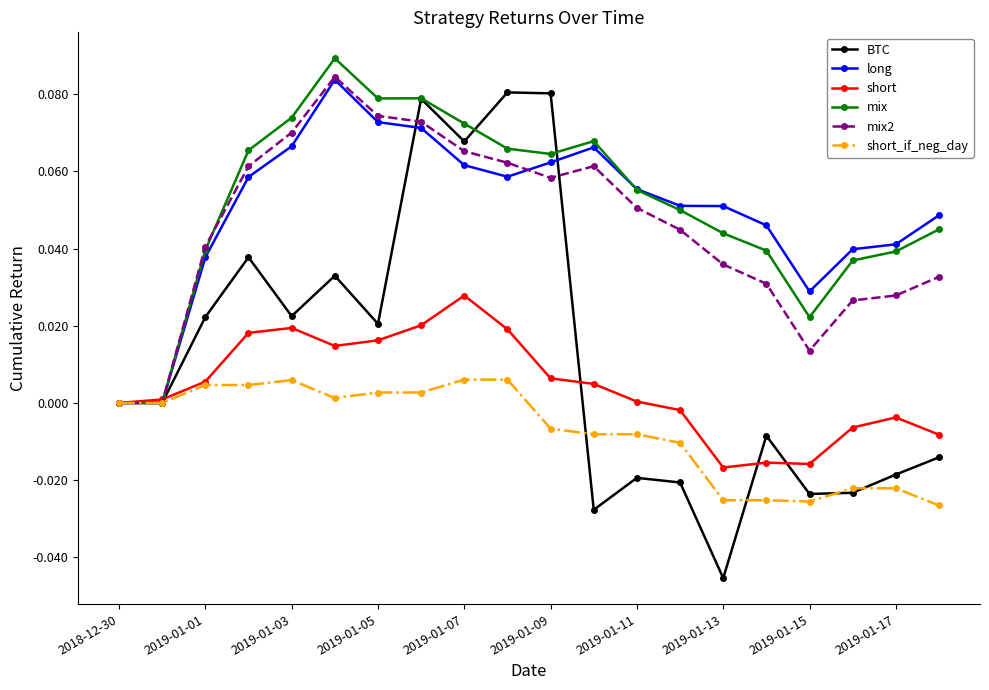

Count the mix2 values in the range 0 to 1.

20